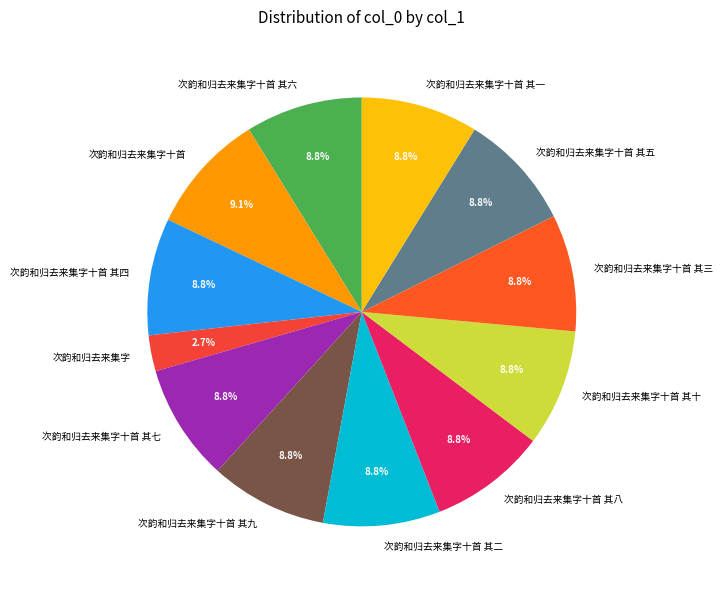

Is there any slice that represents more than half of the pie?

No